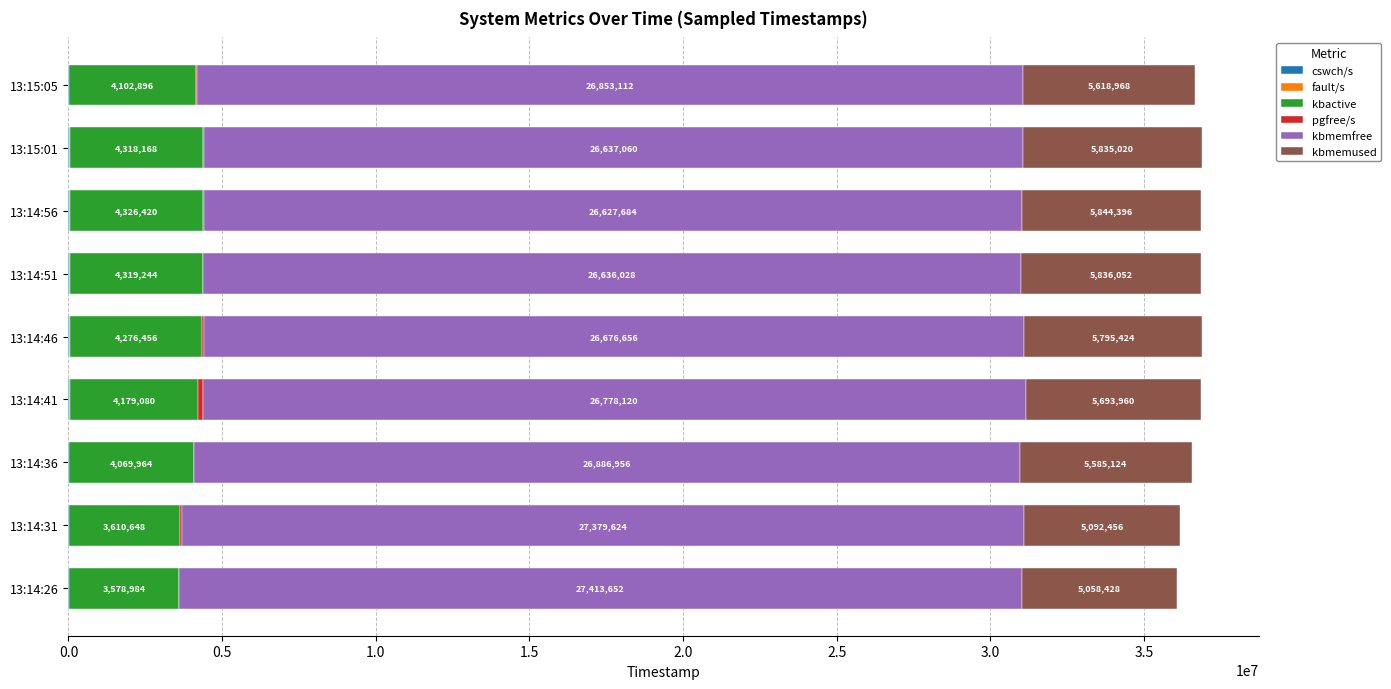

At which category is the sum across all series the highest?

13:14:46